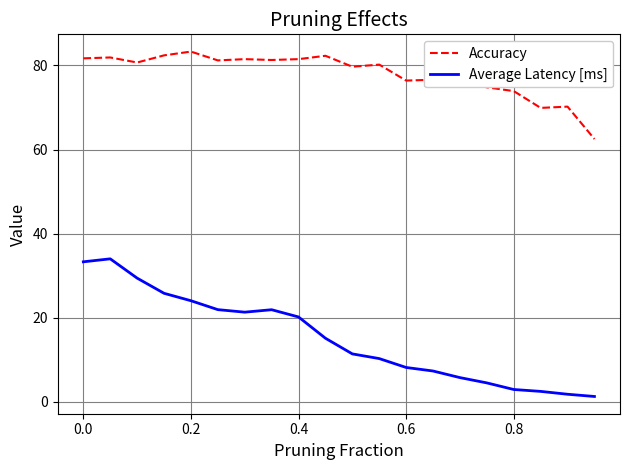

Does the chart display data point markers on the line(s)?

No